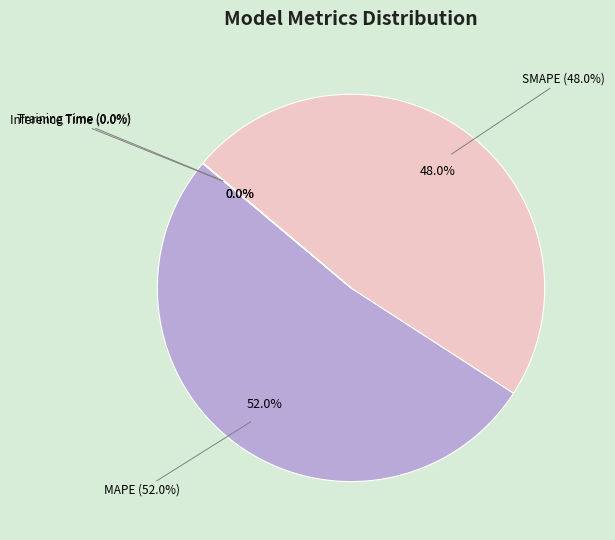

Count the number of slices in the pie.

4